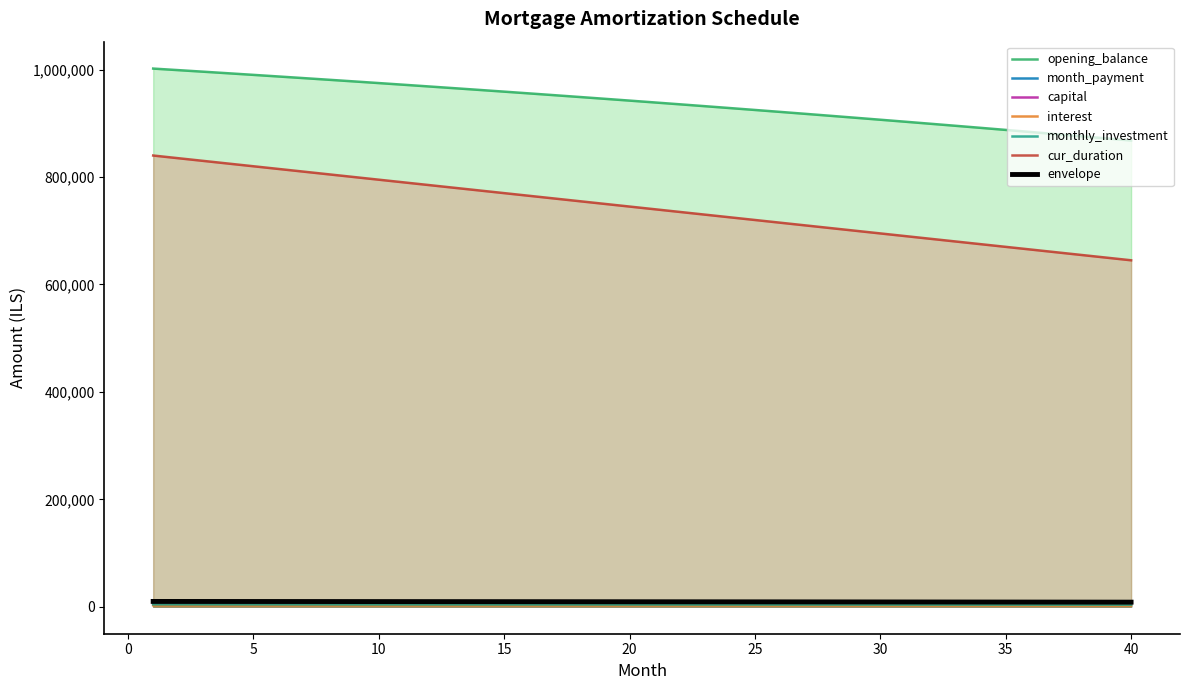

True or false: monthly_investment and interest cross at least once.

False